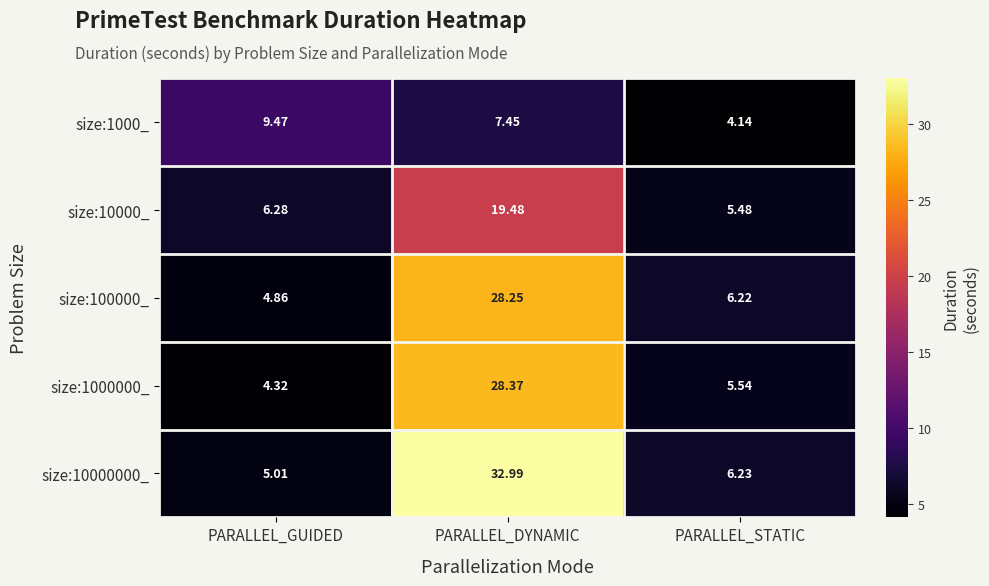

How many series are shown in this chart?

5